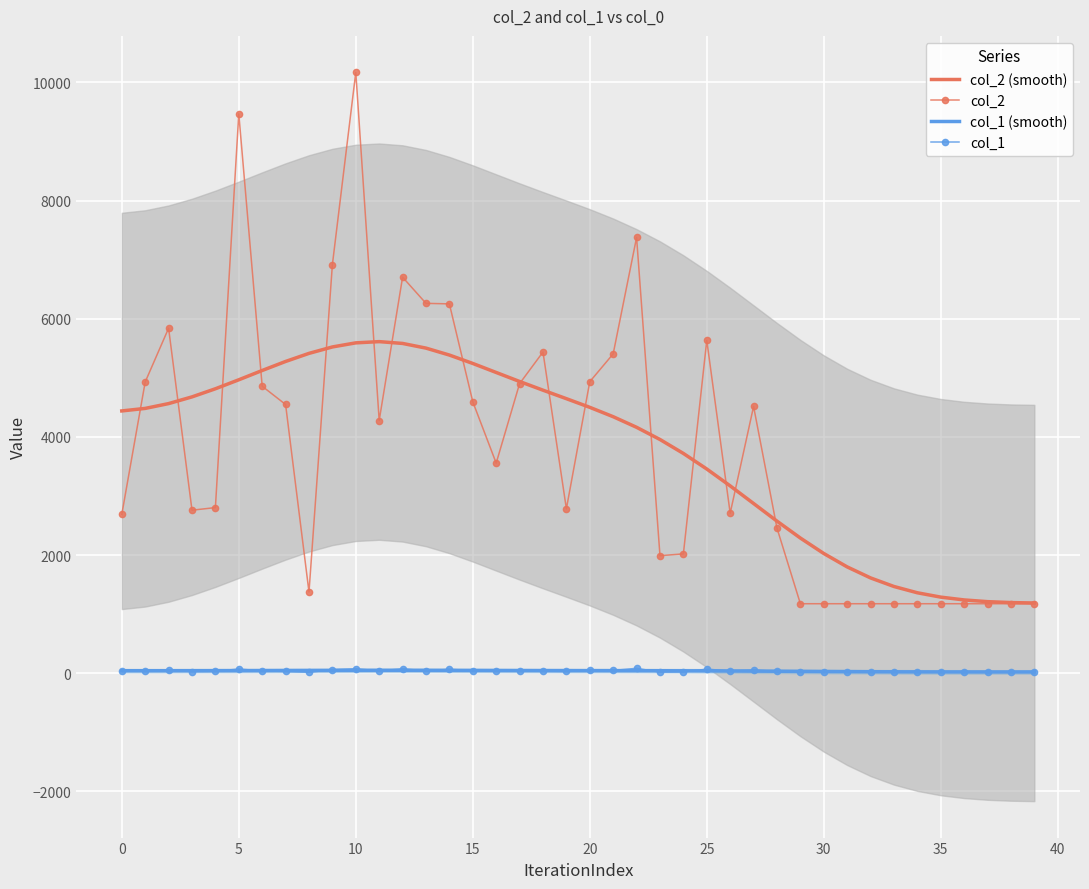

What is the label of the 14th point from the right?

26